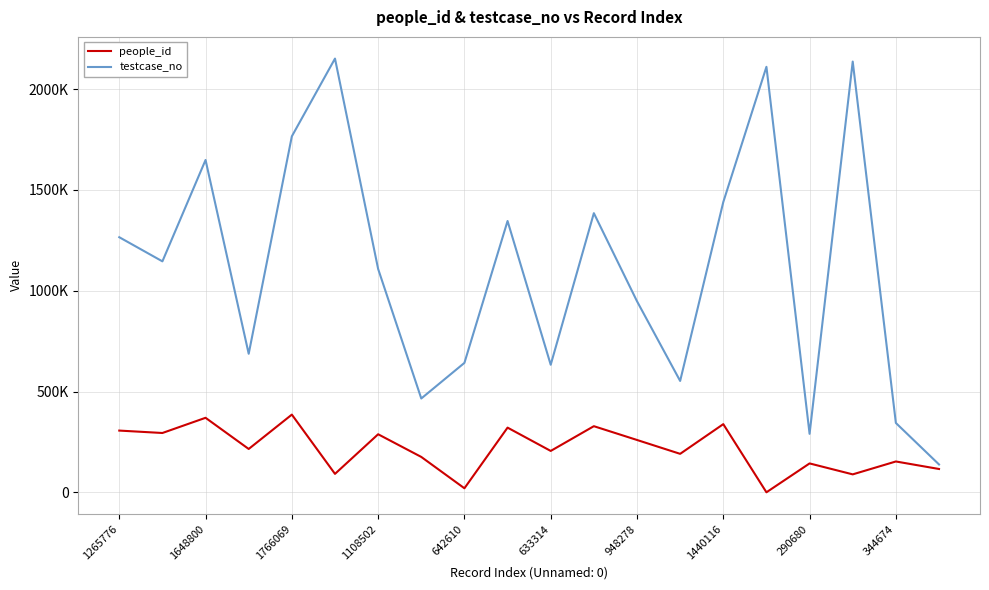

True or false: people_id and testcase_no cross at least once.

False